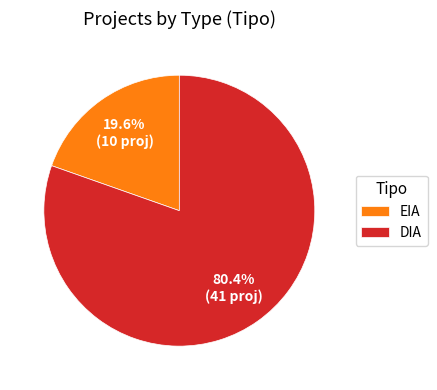

To the nearest percent, what is the combined percentage of DIA and EIA?

100%